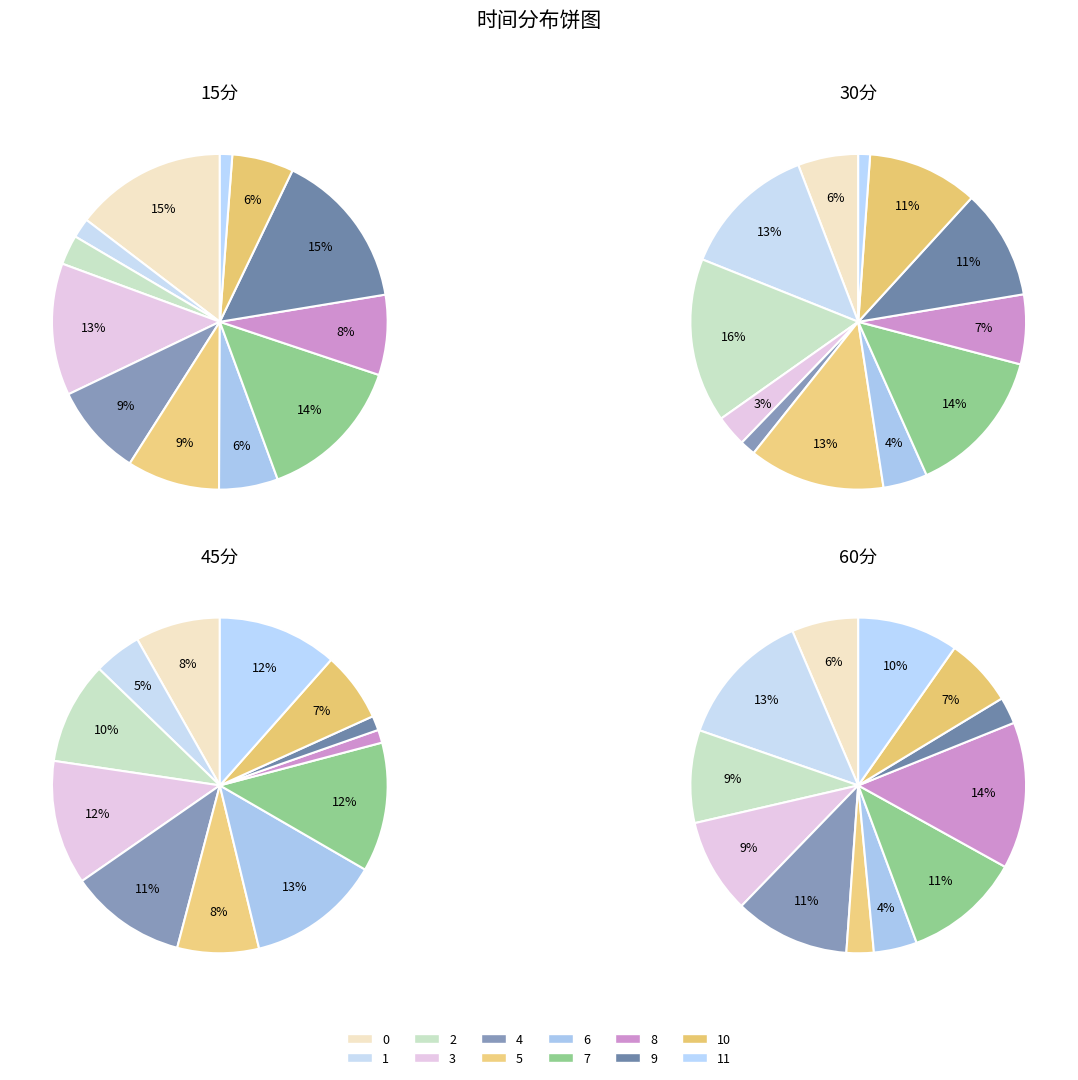

To the nearest percent, what is the difference between the 1 and 0 slice percentages?

7%